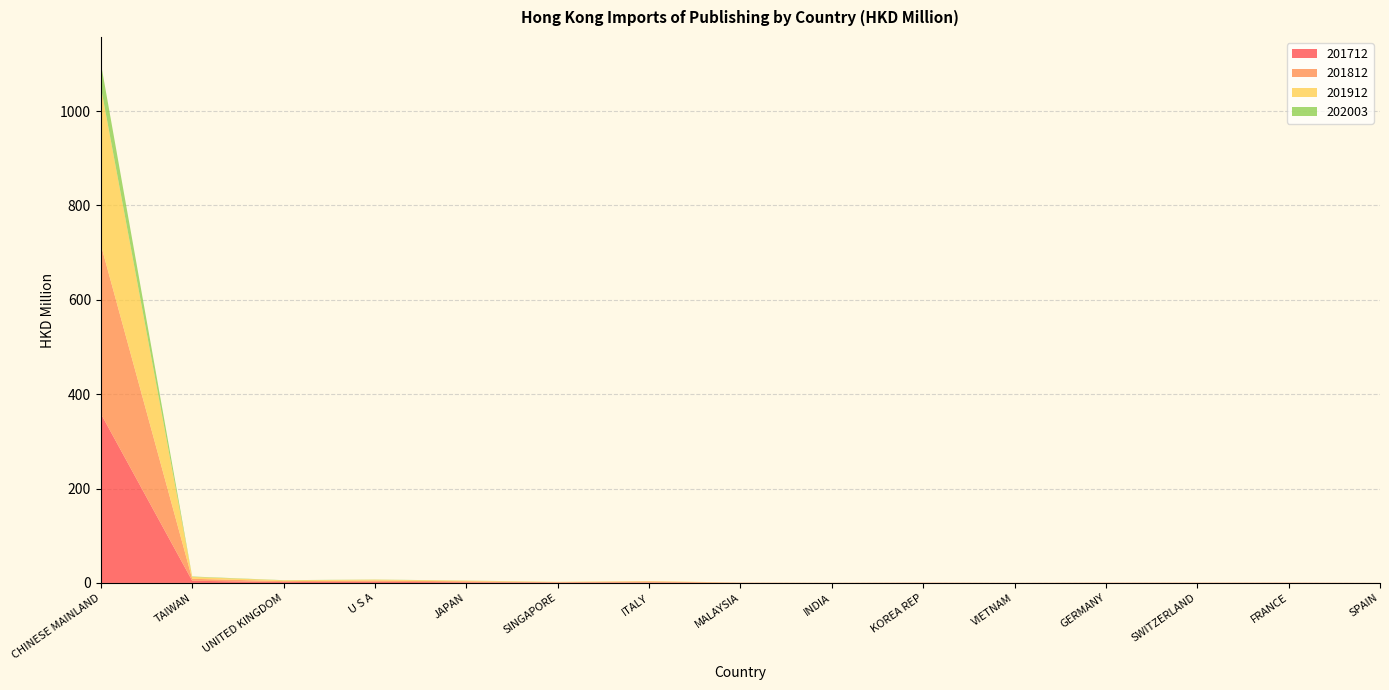

Reading left to right, list all the values displayed in this chart.

201712: 358.8	4.6	1.9	2.4	1.4	0.8	0.9	0.3	0.1	0.3	0.1	0.3	0.2	0.3	0.1
201812: 358.3	4.2	1.9	2.7	2.1	0.8	2.3	0.2	0.1	0.2	0.1	0.2	0.3	0.3	0.1
201912: 334.5	4.0	1.7	1.9	1.3	0.7	0.9	0.2	0.1	0.2	0.1	0.2	0.2	0.1	0.1
202003: 50.4	0.9	0.3	0.3	0.3	0.1	0.1	0.1	0.0	0.0	0.0	0.0	0.0	0.0	0.0